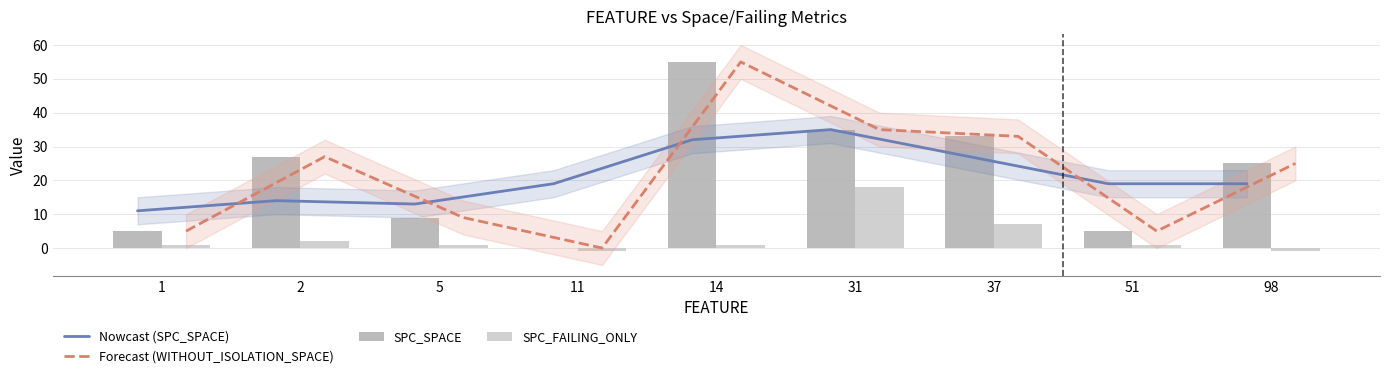

Reading left to right, transcribe all the data shown in this chart.

Nowcast (SPC_SPACE): 11	14	13	19	32	35	27	19	19
Forecast (WITHOUT_ISOLATION_SPACE): 5	27	9	0	55	35	33	5	25
SPC_SPACE: 5	27	9	0	55	35	33	5	25
SPC_FAILING_ONLY: 1	2	1	-1	1	18	7	1	-1